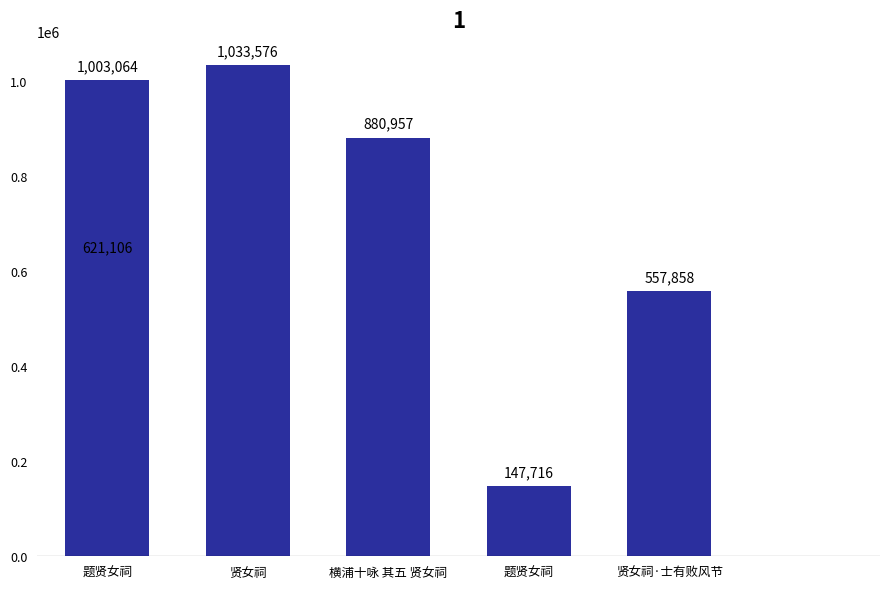

What is the sum of all values?

4244277